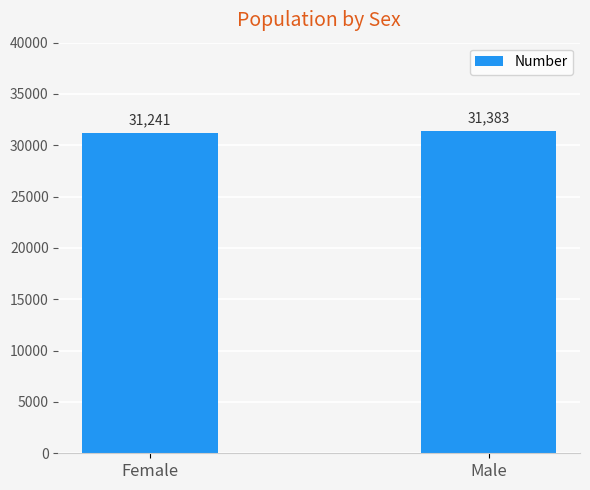

Reading right to left, list all the values displayed in this chart.

Male=31383	Female=31241